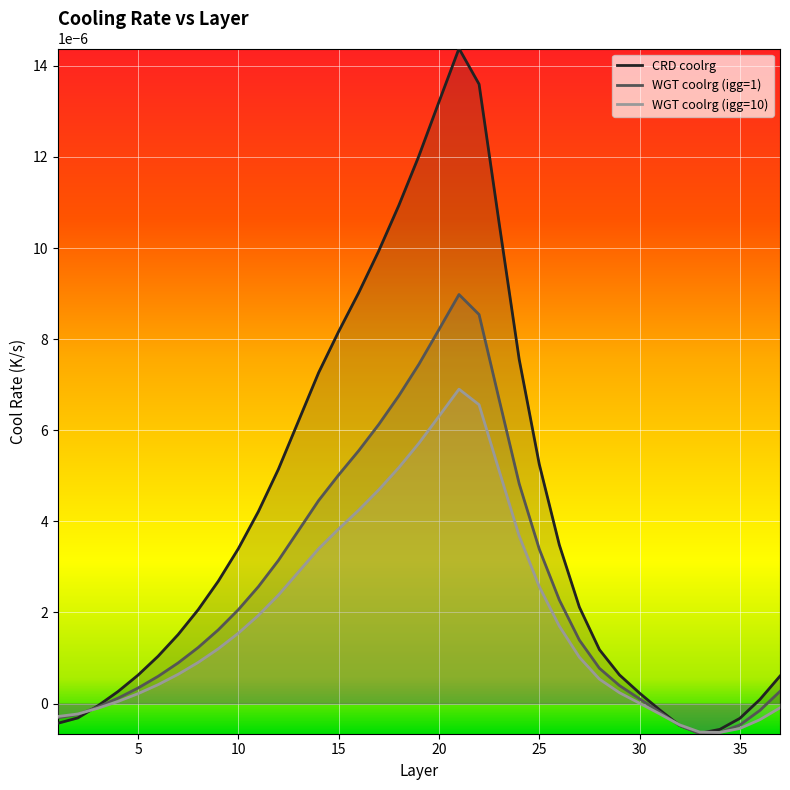

Which series has the largest range (max minus min)?

CRD coolrg